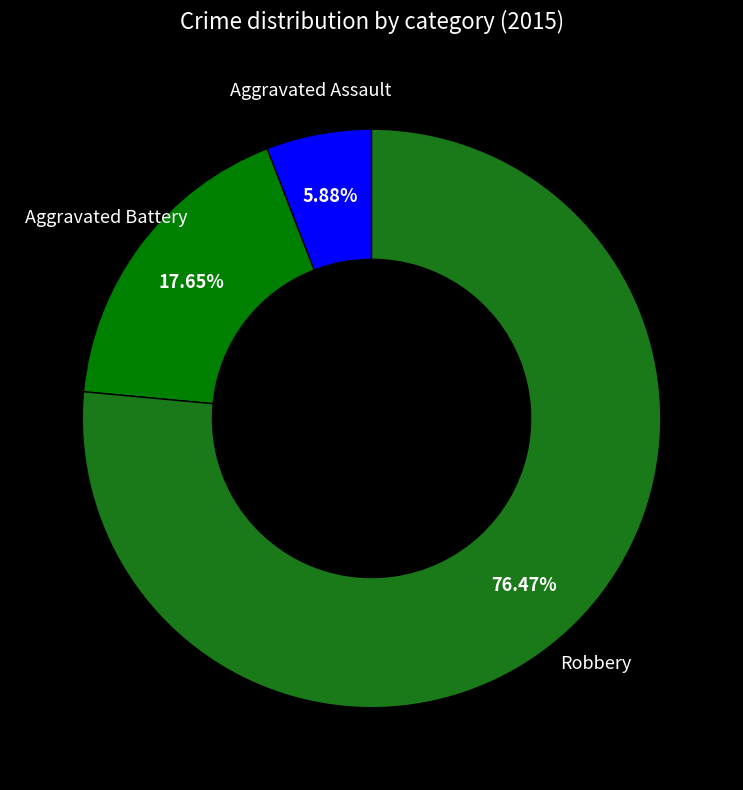

To the nearest percent, what is the average slice percentage?

33%